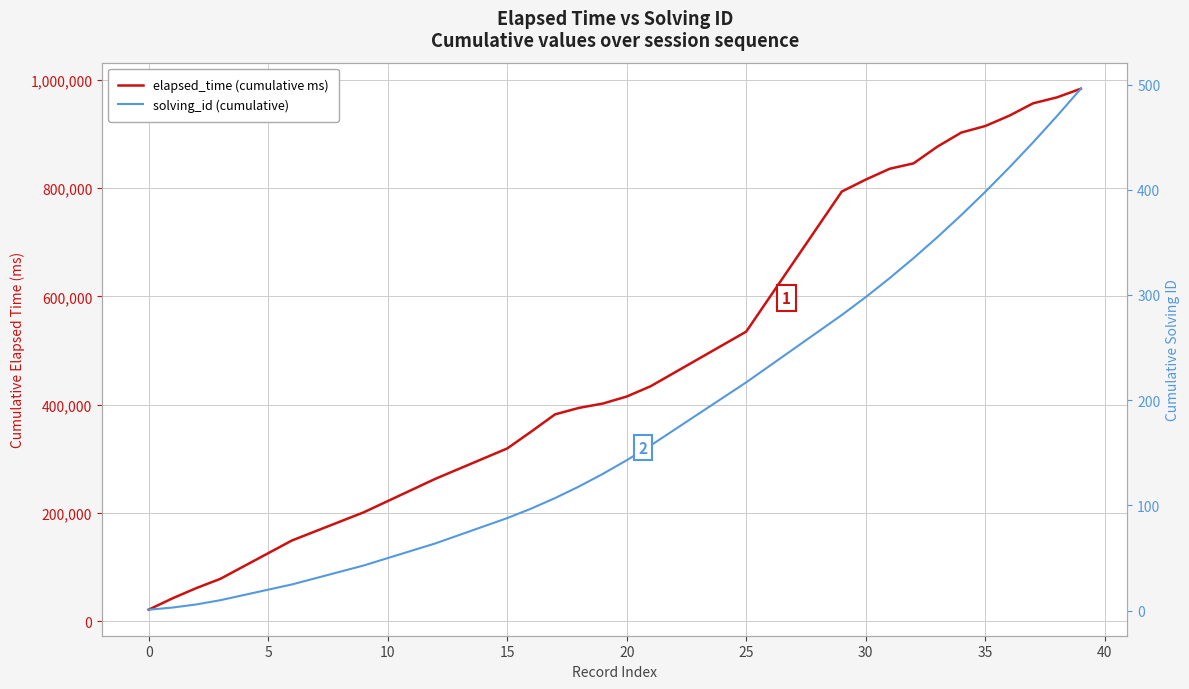

What is the spread (max minus min) of values at 22?

459071